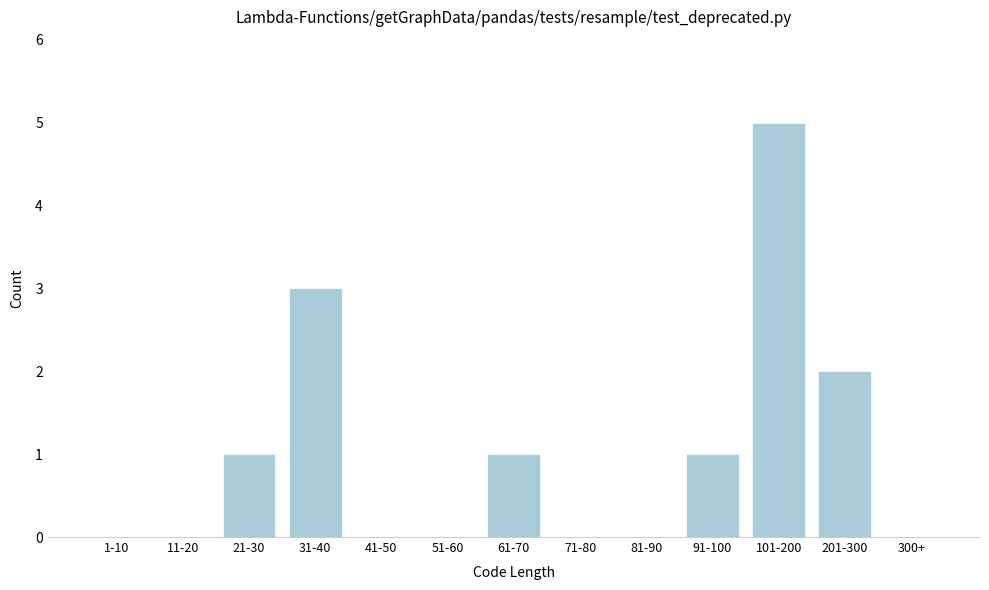

Reading left to right, extract all data points from this chart.

1-10=0	11-20=0	21-30=1	31-40=3	41-50=0	51-60=0	61-70=1	71-80=0	81-90=0	91-100=1	101-200=5	201-300=2	300+=0